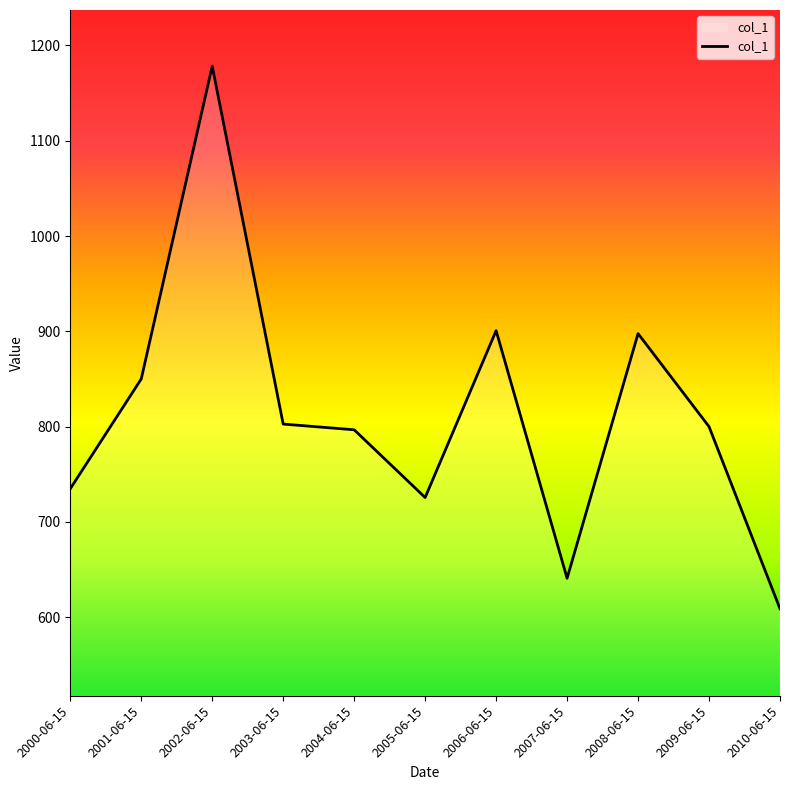

Between 2004-06-15 and 2010-06-15, which is larger?

2004-06-15